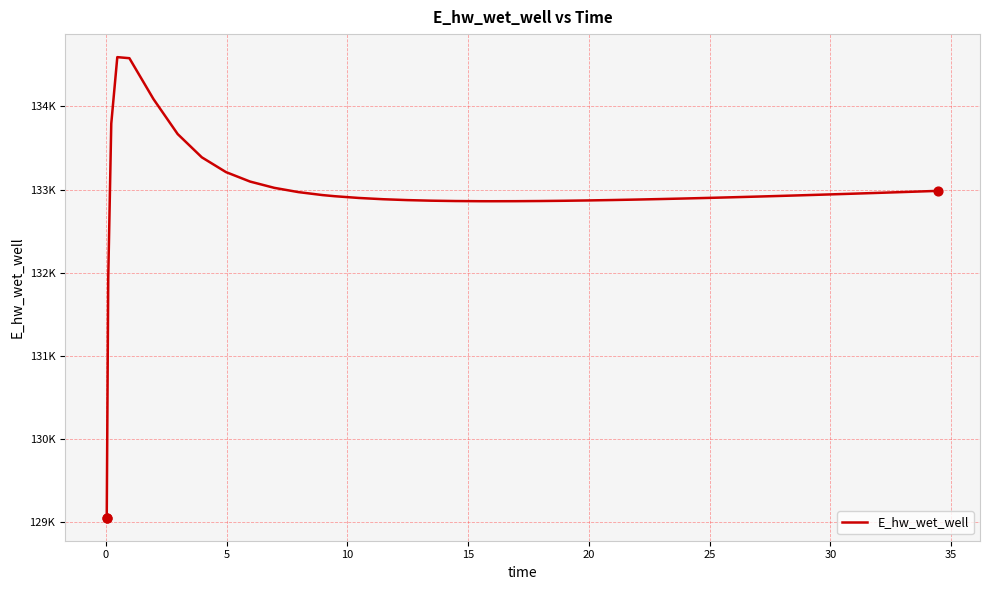

Is this an area chart (filled region under the line)?

No